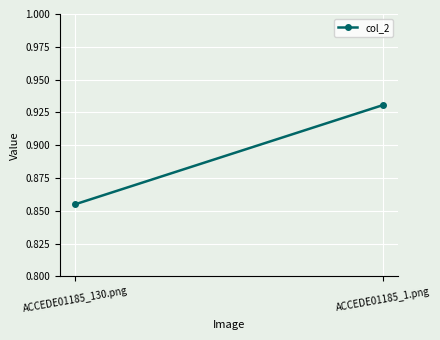

What is the label of the 2nd point from the left?

ACCEDE01185_1.png